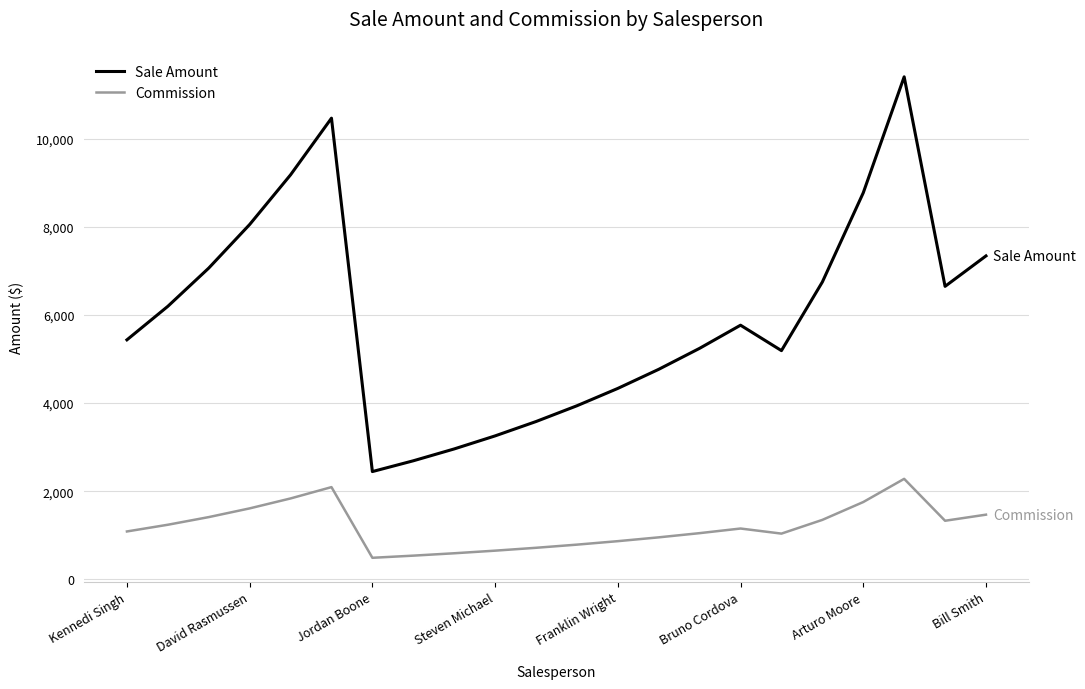

What is the minimum value for Sale Amount?

2446.3